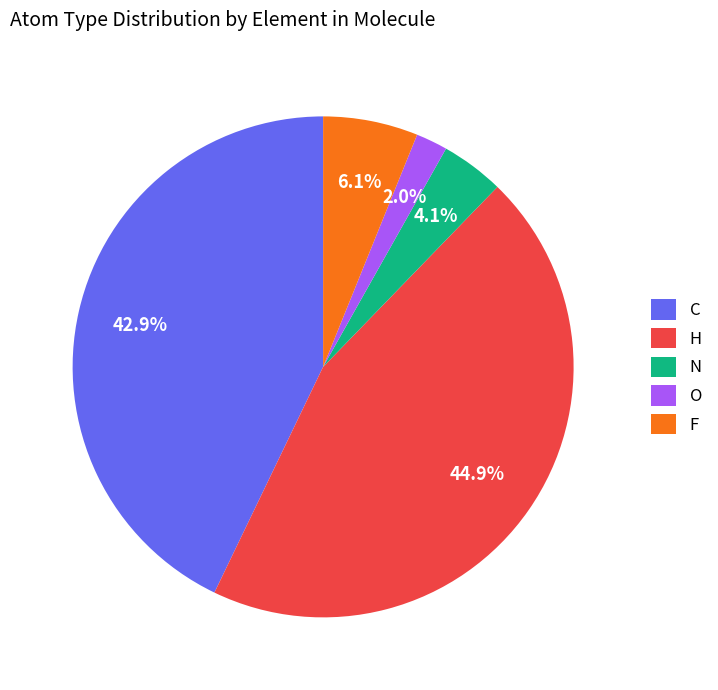

Is N the majority of the pie?

No